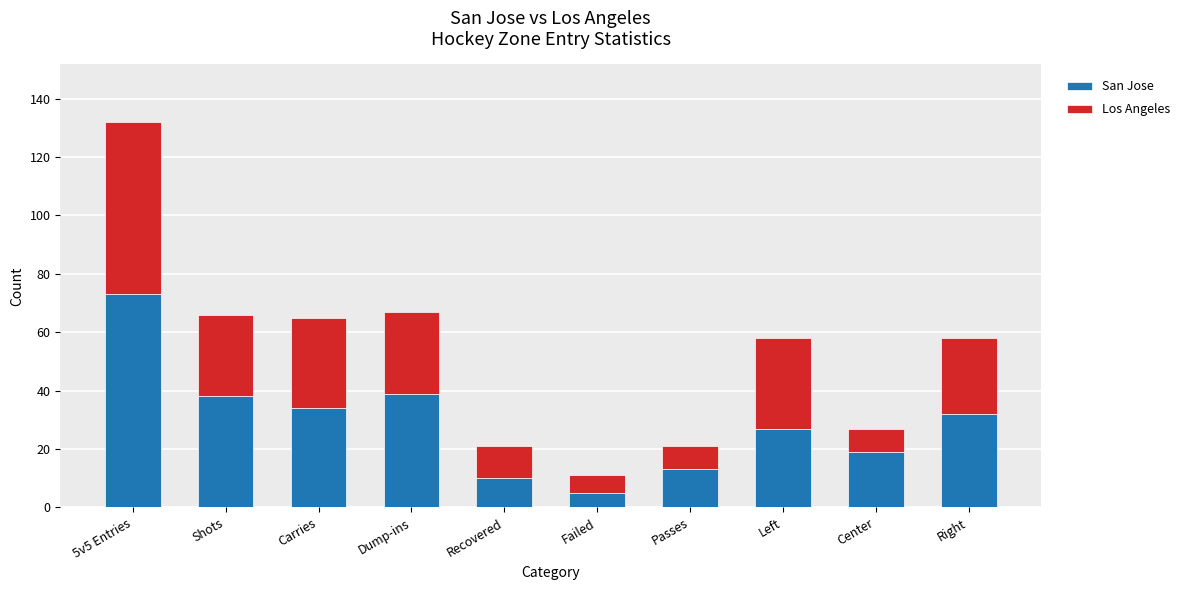

What is the average value of the San Jose series?

29